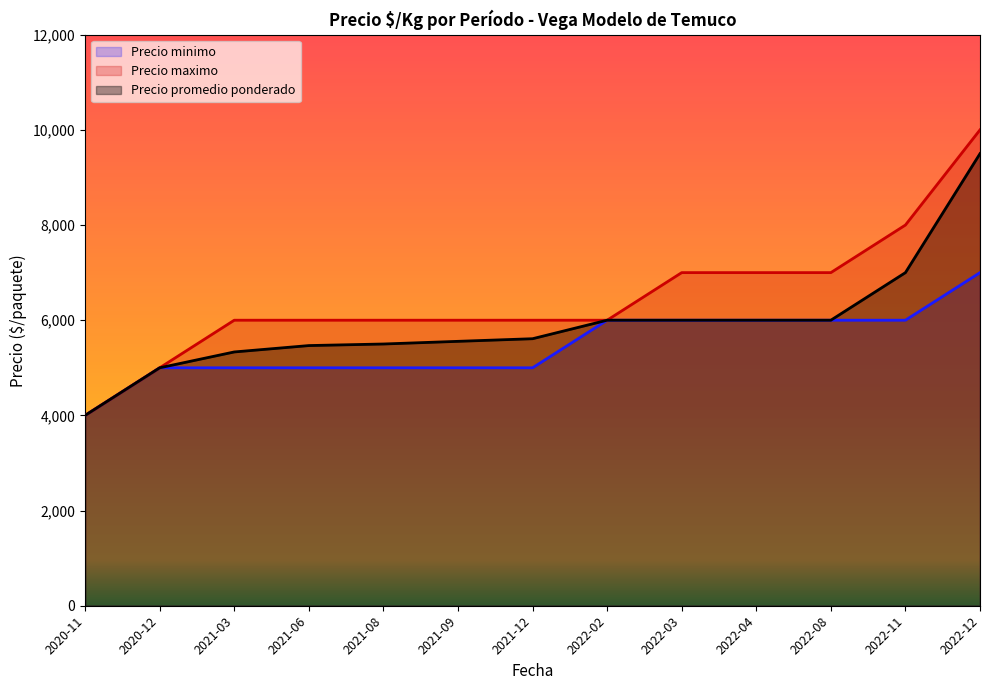

What is the minimum value shown in the chart?

4000